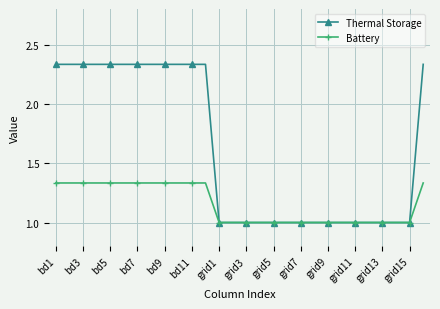

What is the minimum value for Battery?

1.0